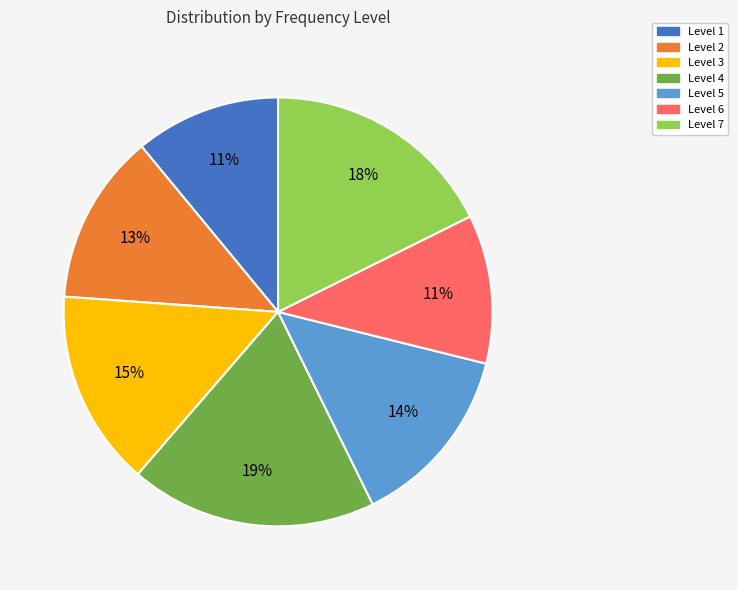

What is the ratio of the value at Level 6 to the value at Level 5?

0.8